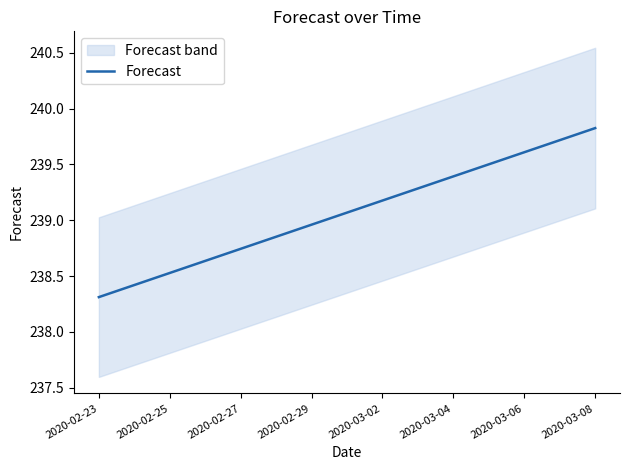

Reading left to right, what are all the values shown in this chart?

238.3	238.4	238.5	238.6	238.7	238.9	239.0	239.1	239.2	239.3	239.4	239.5	239.6	239.7	239.8